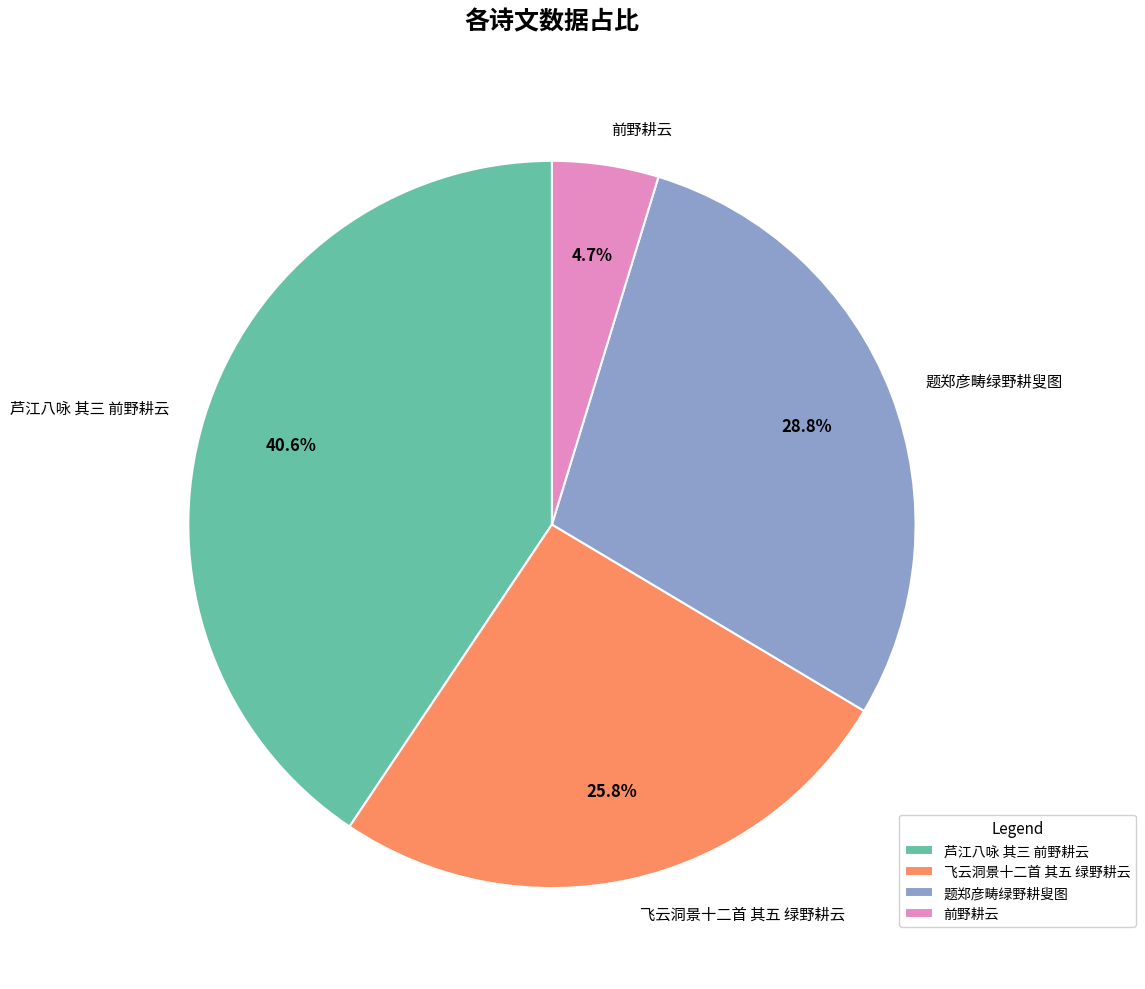

To the nearest percent, what is the combined percentage of 前野耕云 and 题郑彦畴绿野耕叟图?

34%